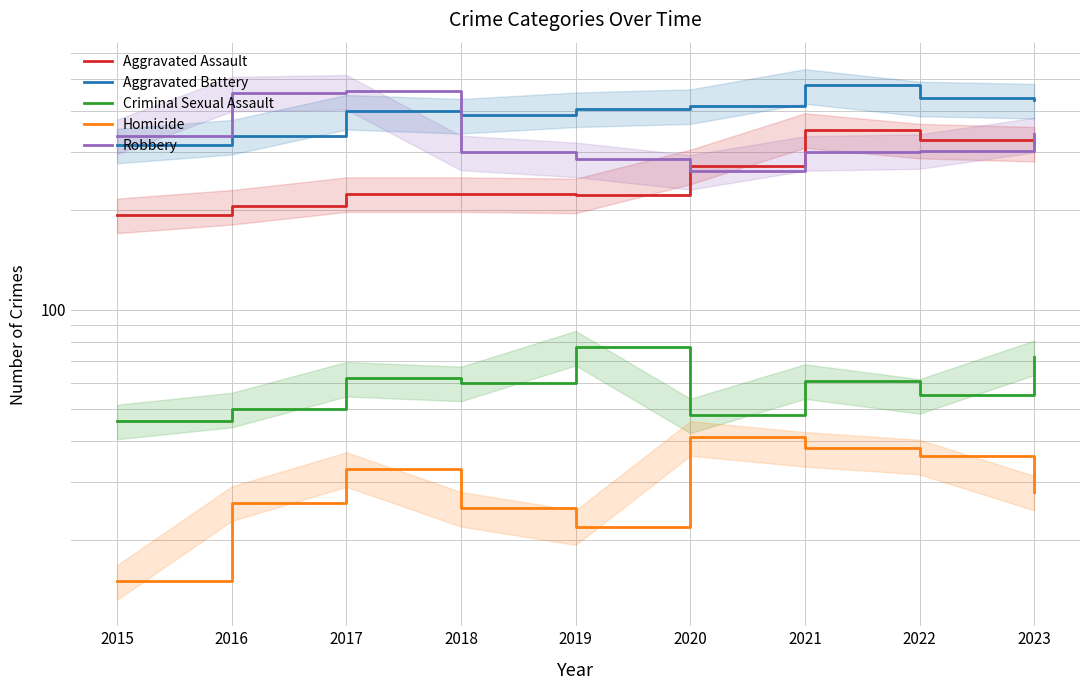

At which category does Aggravated Assault reach its first local peak?

2021